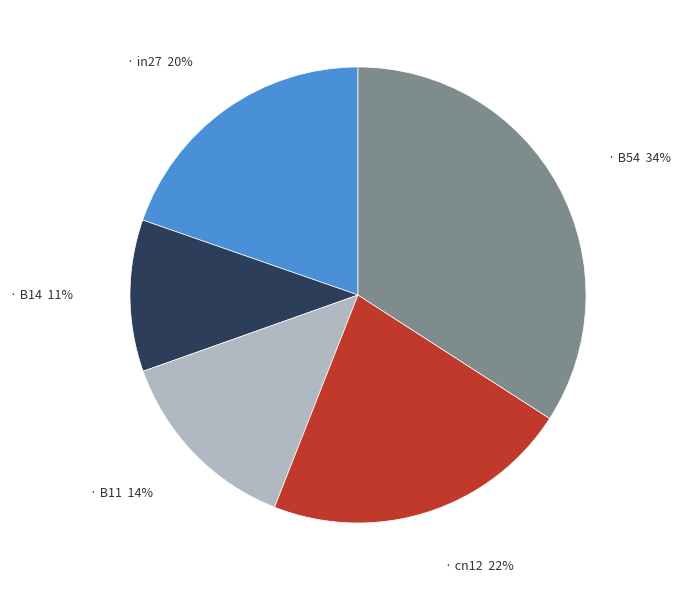

Is there a majority slice in this chart?

No